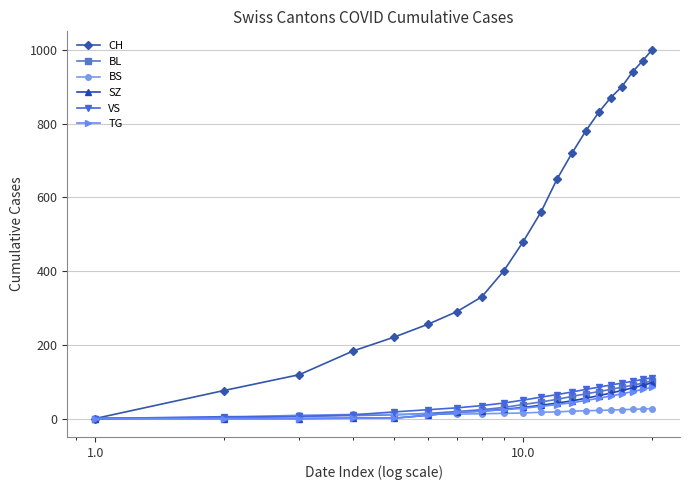

True or false: CH has more than 1 interior local peaks.

False